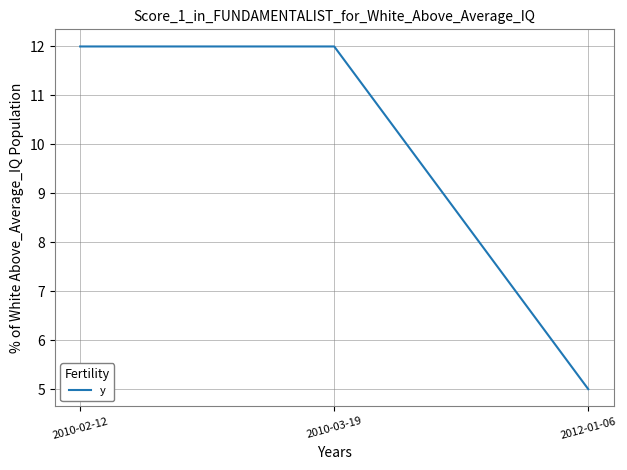

What is the sum of the values at 2010-03-19 and 2012-01-06?

17